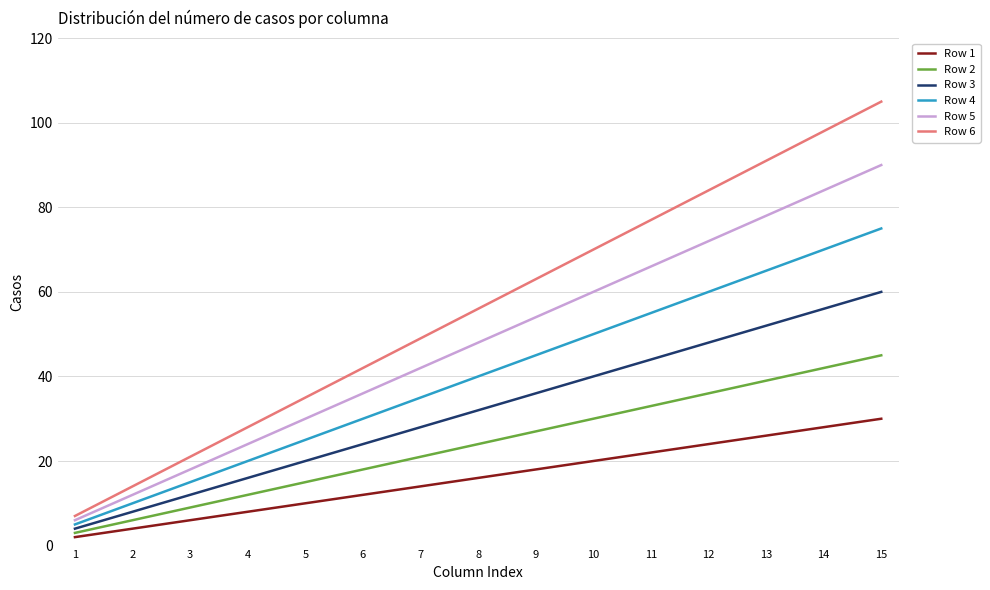

Which series has the widest spread of values?

Row 6